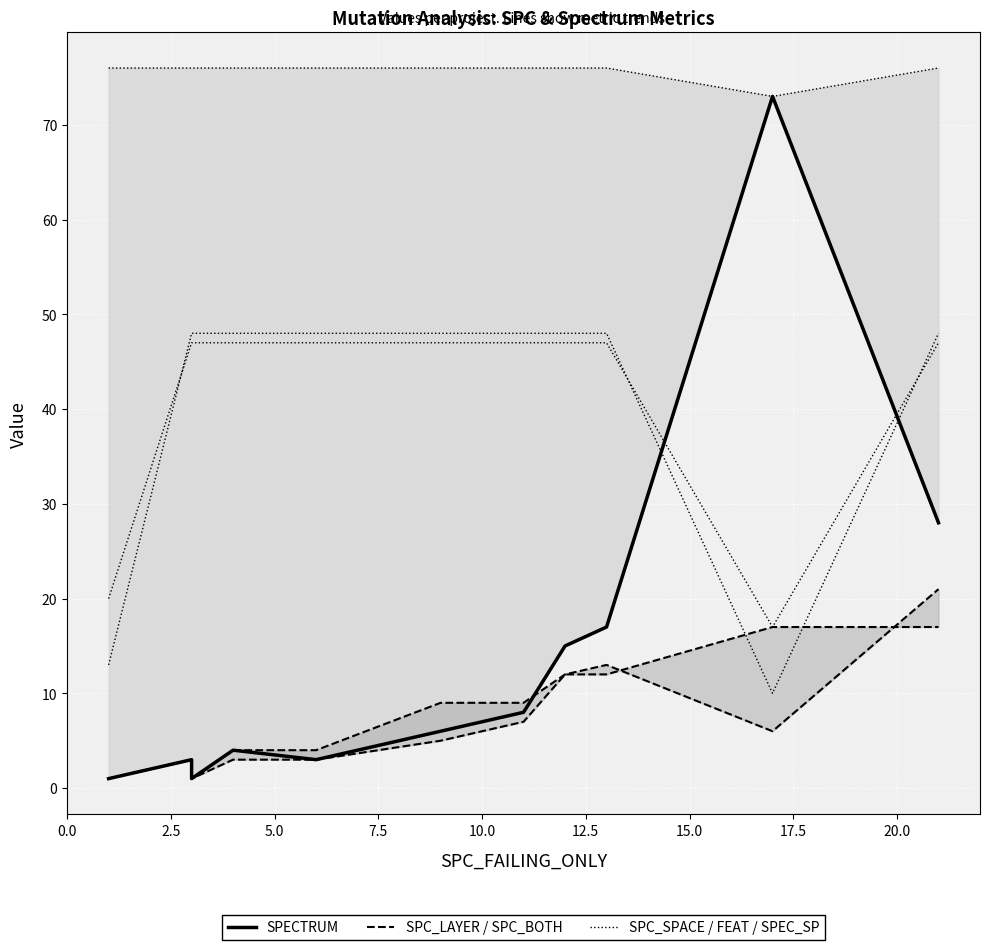

How many data points does each series have?

11